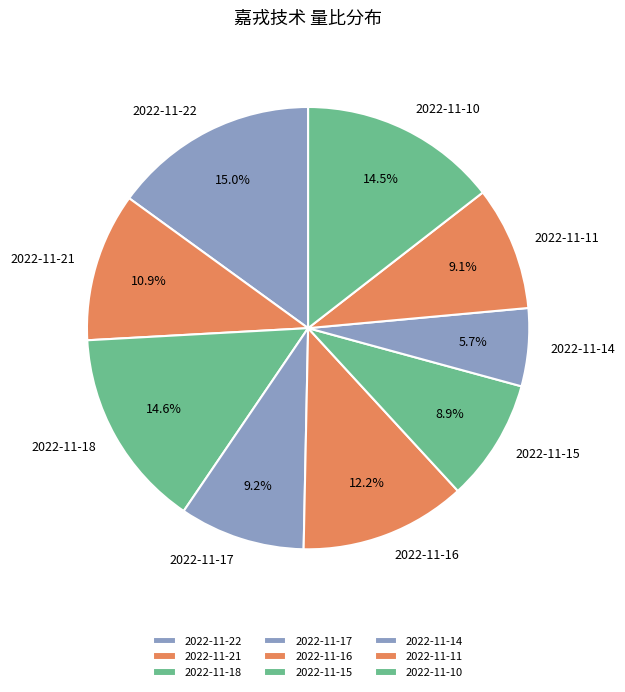

Is there a majority slice in this chart?

No